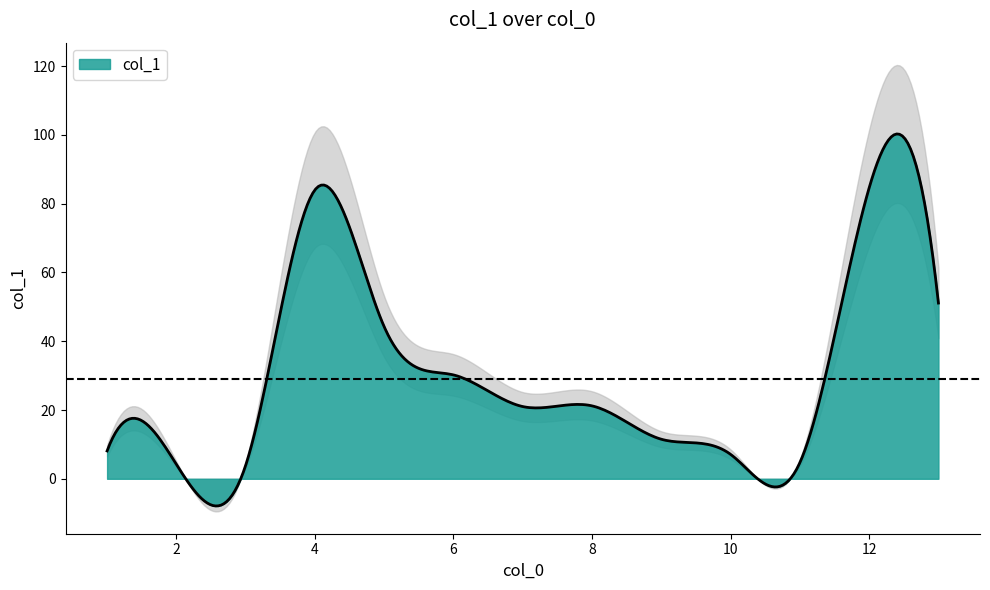

What is the lowest value of the col_1 series?

-7.9